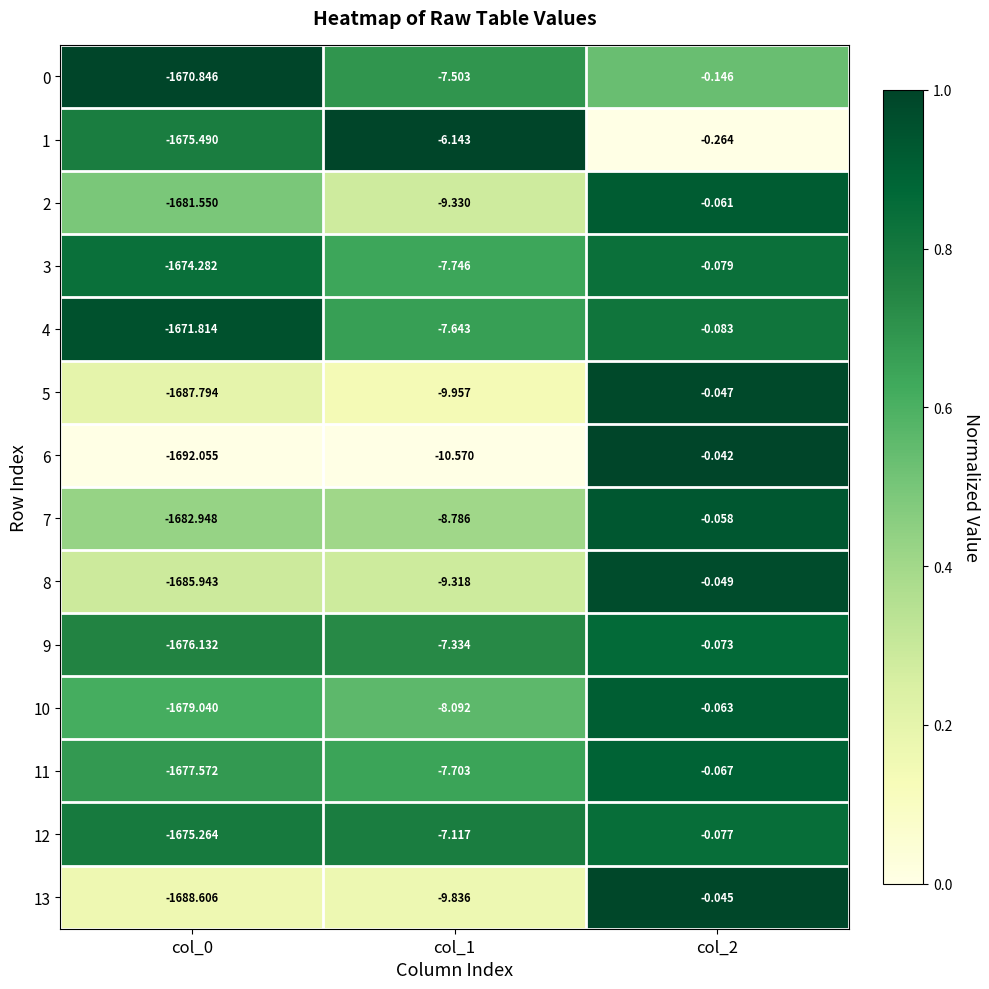

Between col_0 and col_2, which series saw the biggest shift?

6